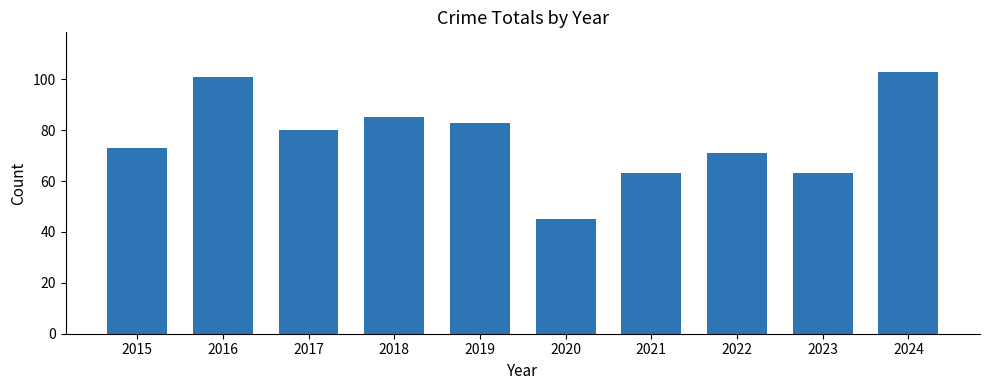

What is the sum of the values at 2019 and 2022?

154